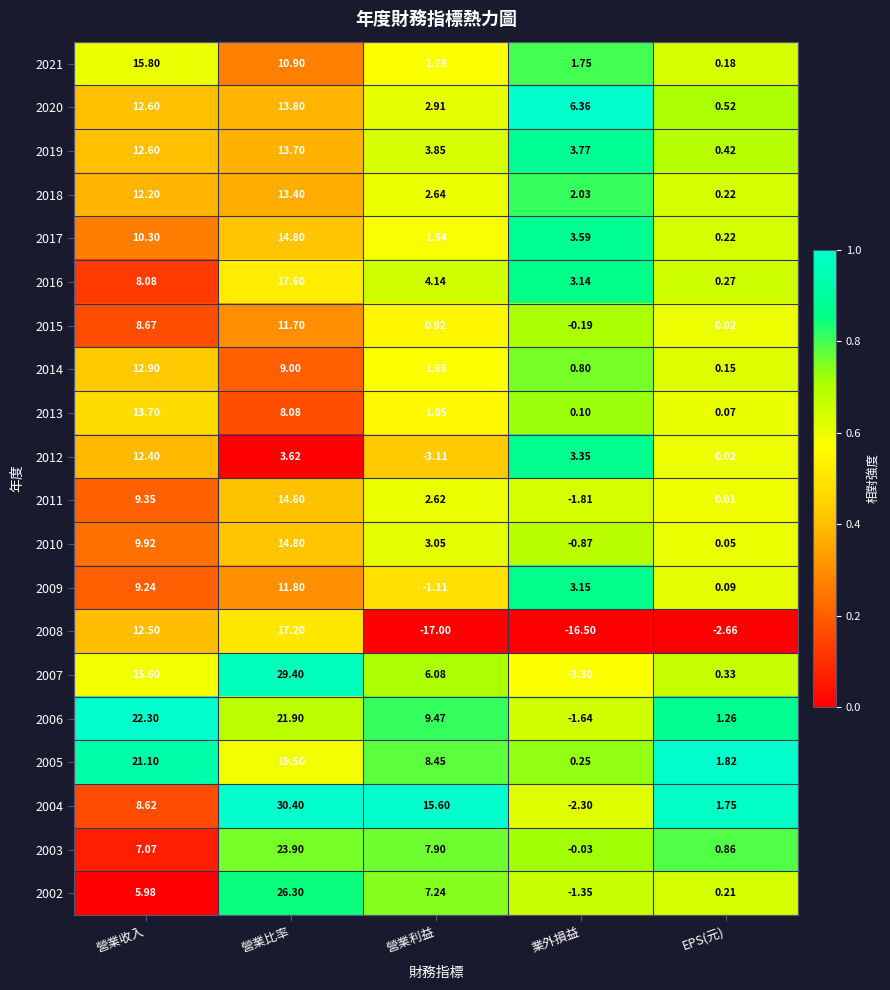

Between 營業利益 and 業外損益, which series saw the biggest shift?

2004